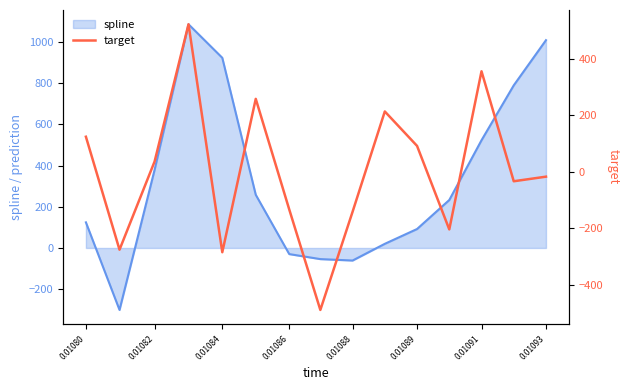

How many data points does each series have?

15